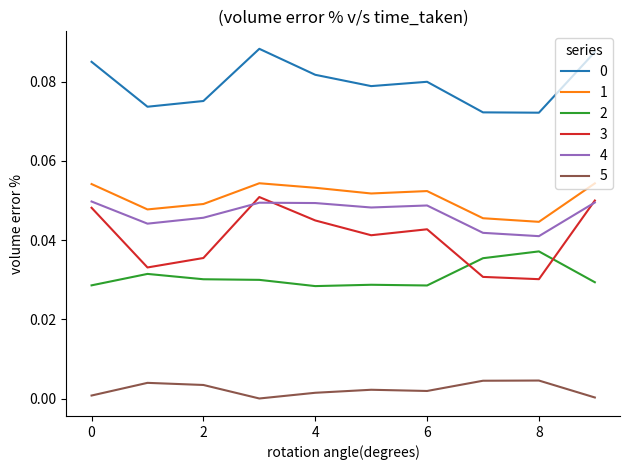

True or false: 2 and 5 cross at least once.

False